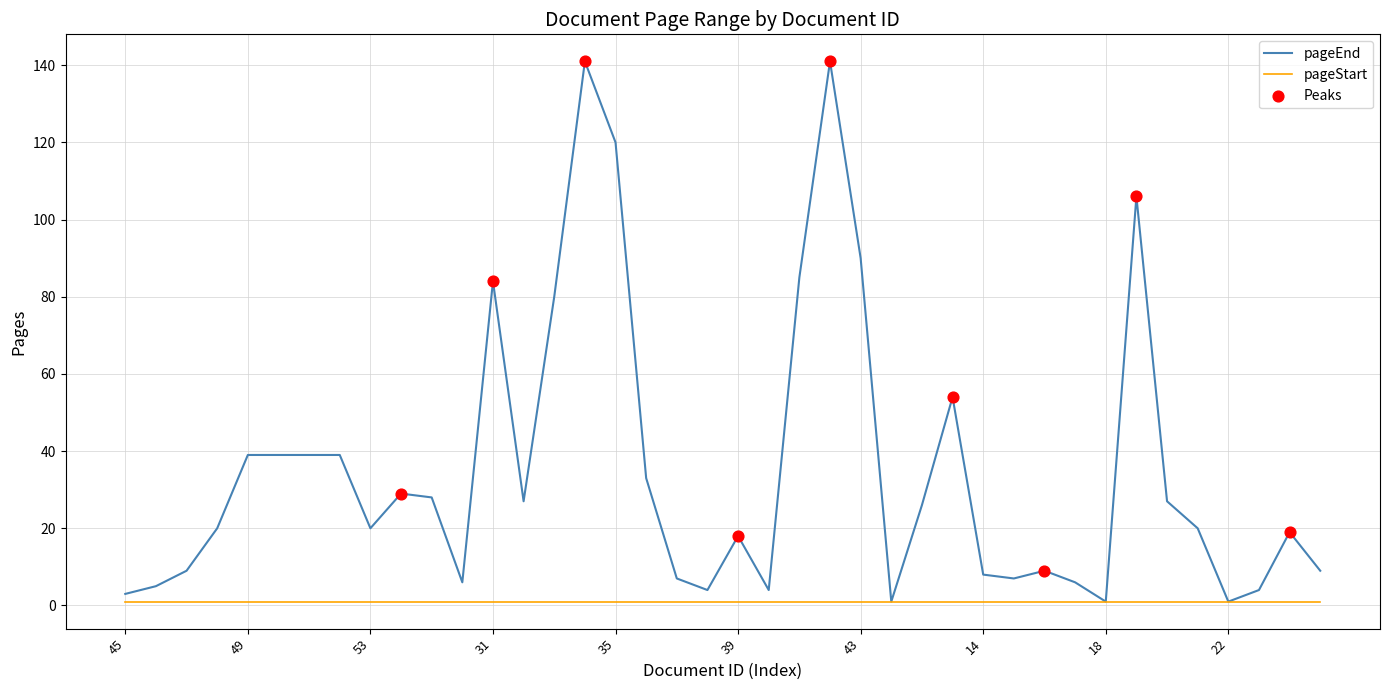

Which series has the largest range (max minus min)?

pageEnd